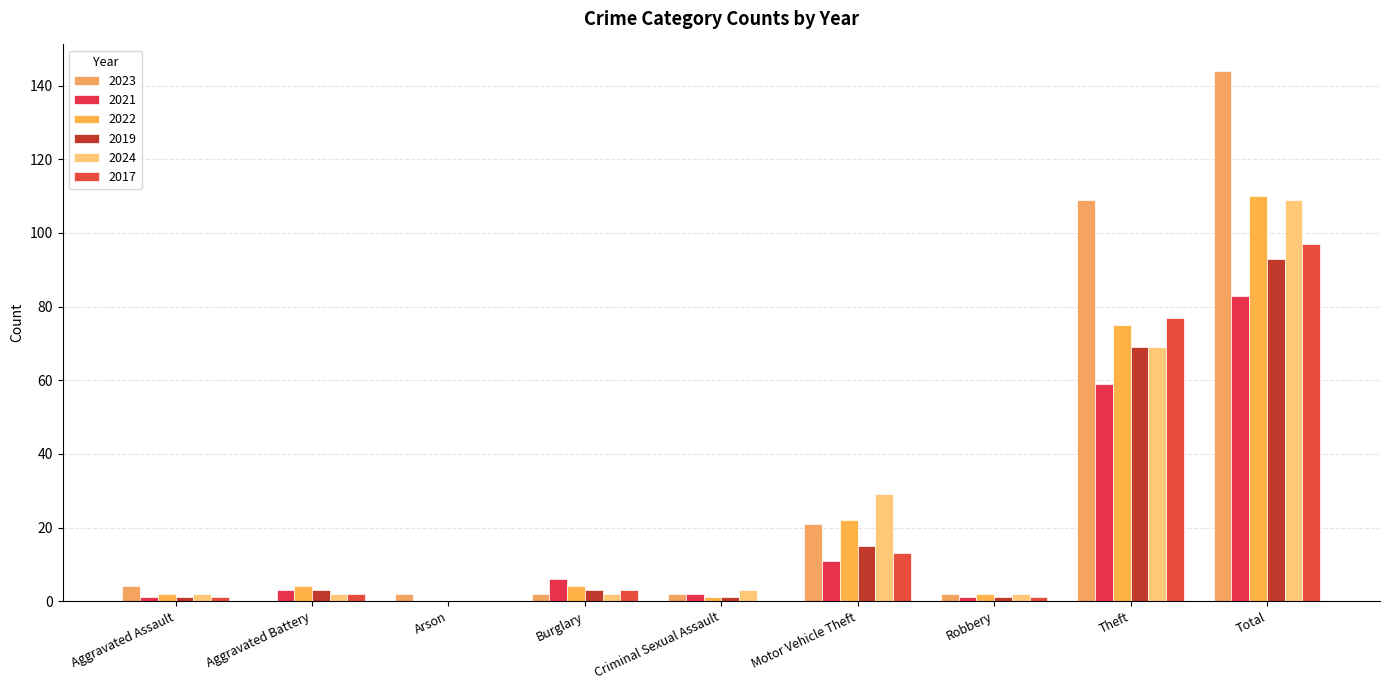

How many data points does each series have?

9